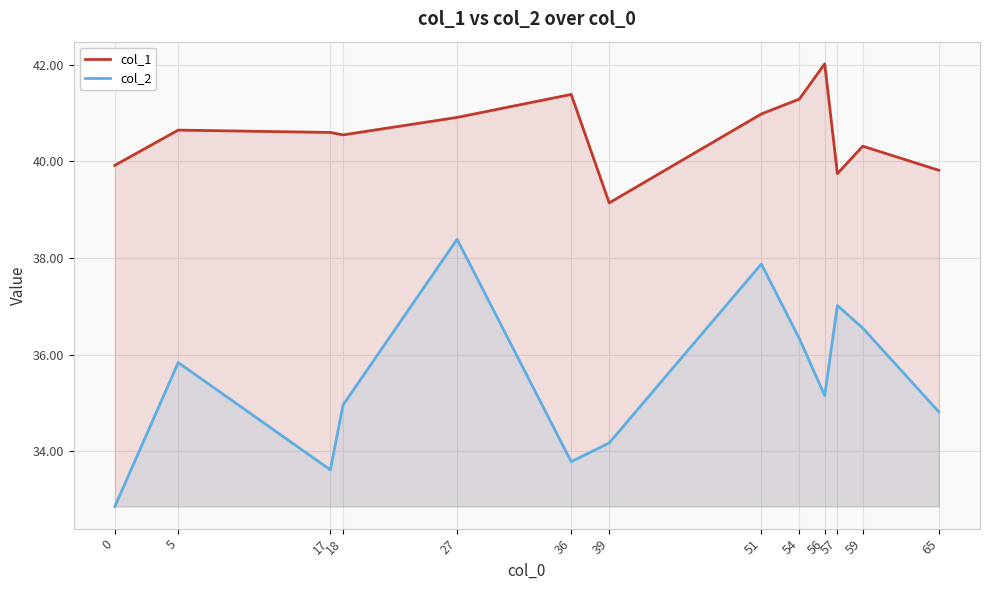

Reading left to right, transcribe all the data shown in this chart.

col_1: 0=39.9	5=40.6	17=40.6	18=40.6	27=40.9	36=41.4	39=39.1	51=41.0	54=41.3	56=42.0	57=39.7	59=40.3	65=39.8
col_2: 0=32.9	5=35.8	17=33.6	18=35.0	27=38.4	36=33.8	39=34.2	51=37.9	54=36.3	56=35.2	57=37.0	59=36.5	65=34.8